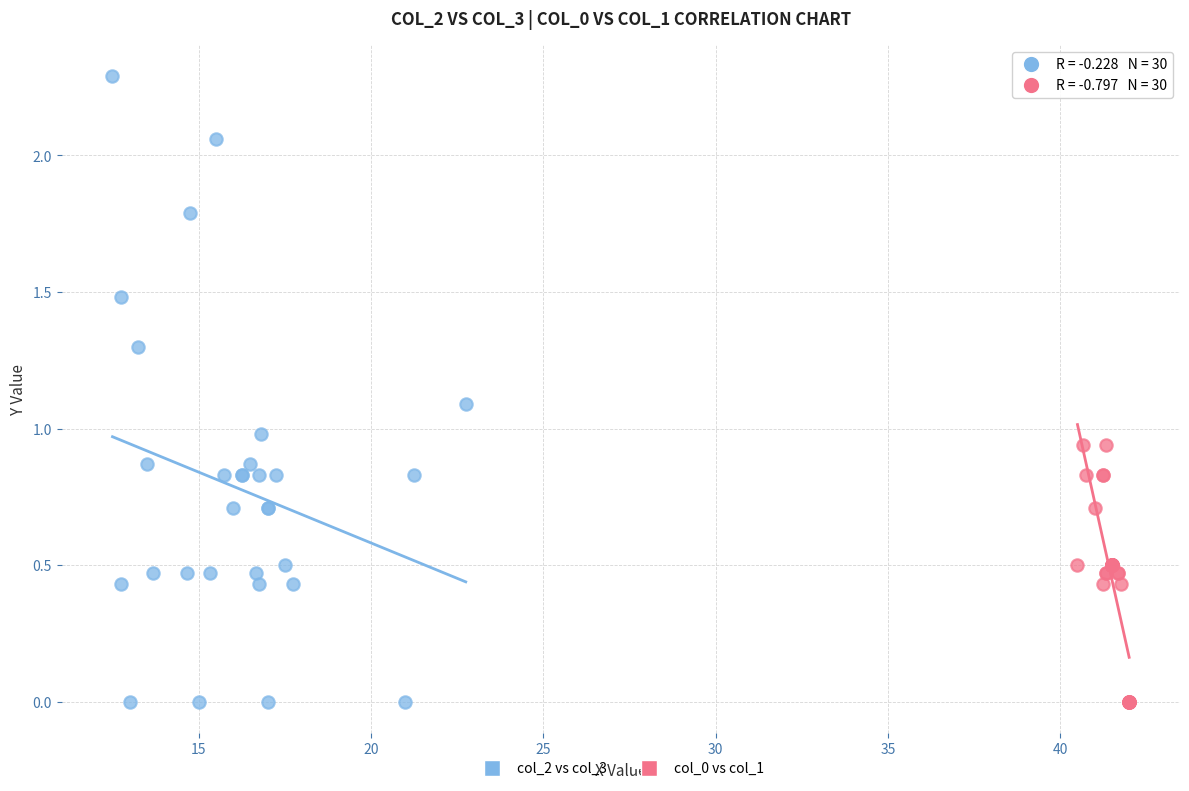

Which series has the largest Y range (max minus min)?

col_2 vs col_3